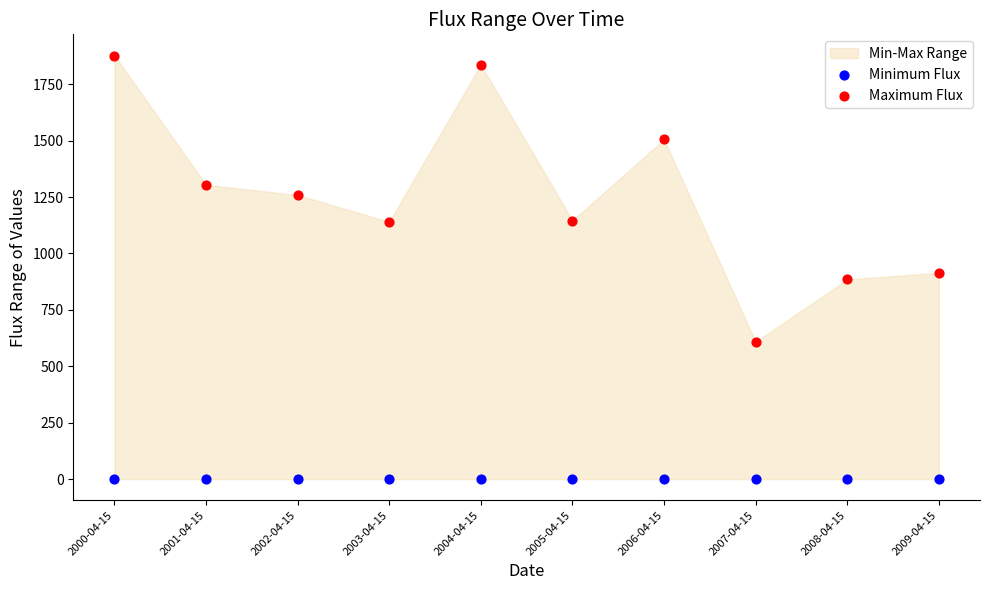

Across all series, what Y value is closest to 938?

914.5